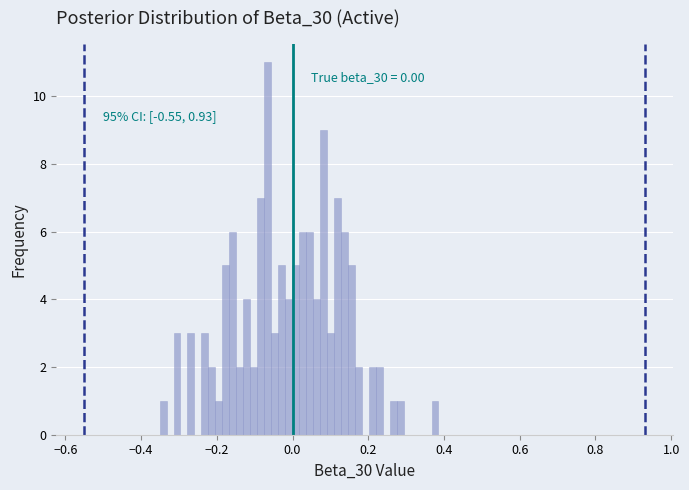

Around what value on the x-axis is the tallest bar? Give the approximate position of its centre, as read against the axis.

-0.06